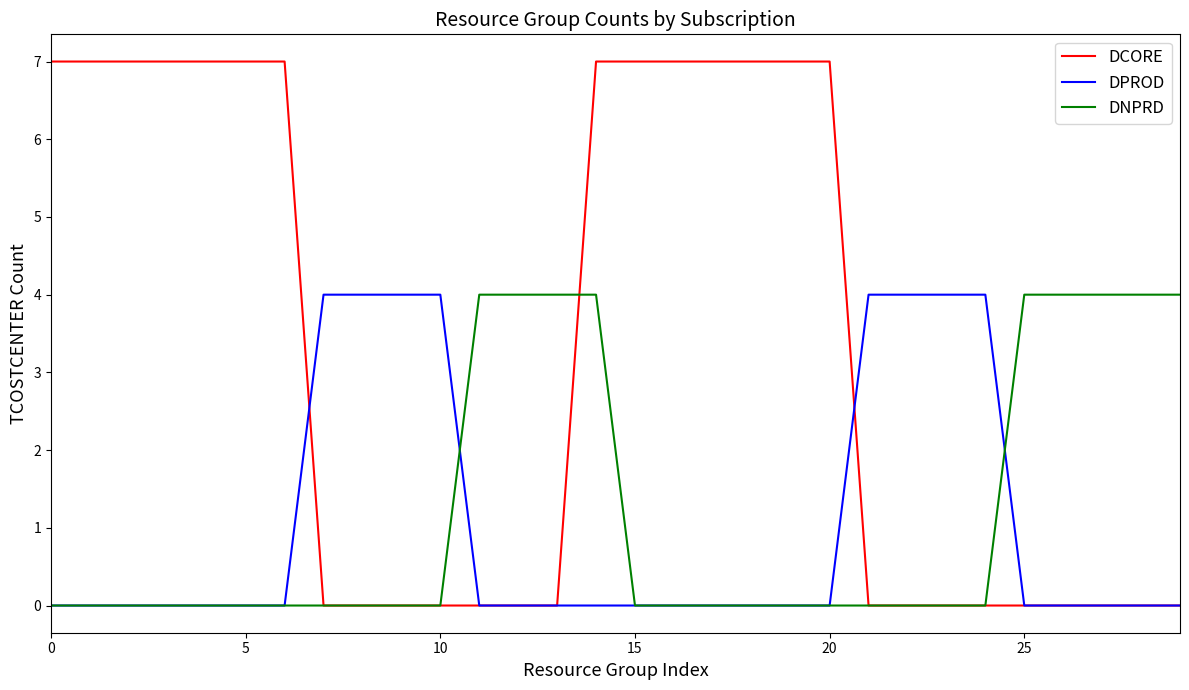

Which series has the largest range (max minus min)?

DCORE